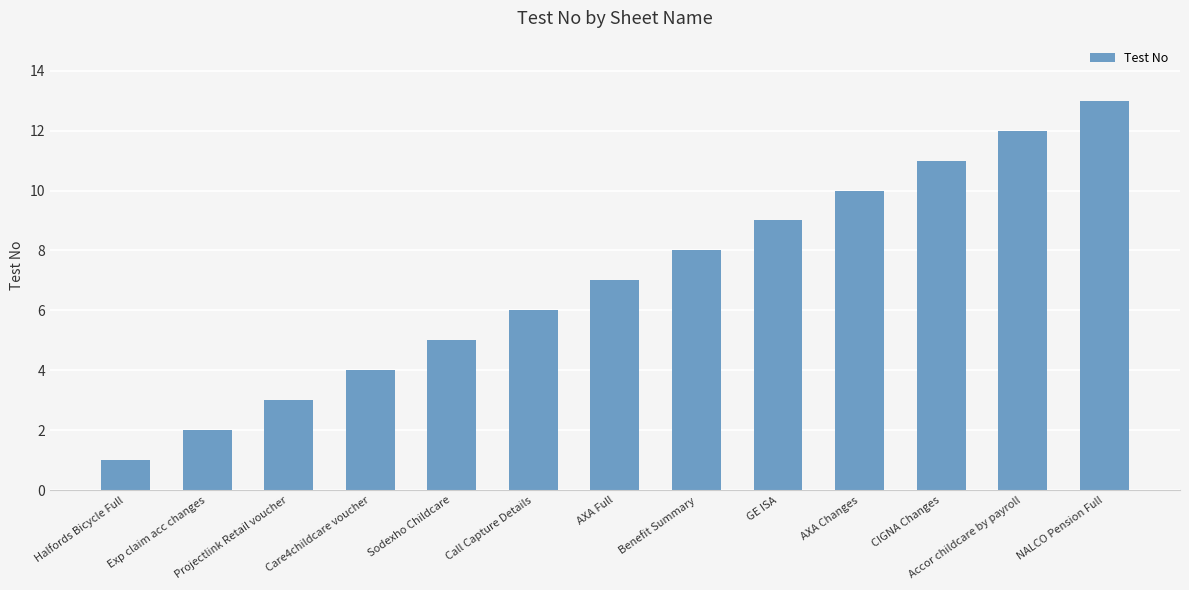

Which has a higher value, Sodexho Childcare or Care4childcare voucher?

Sodexho Childcare